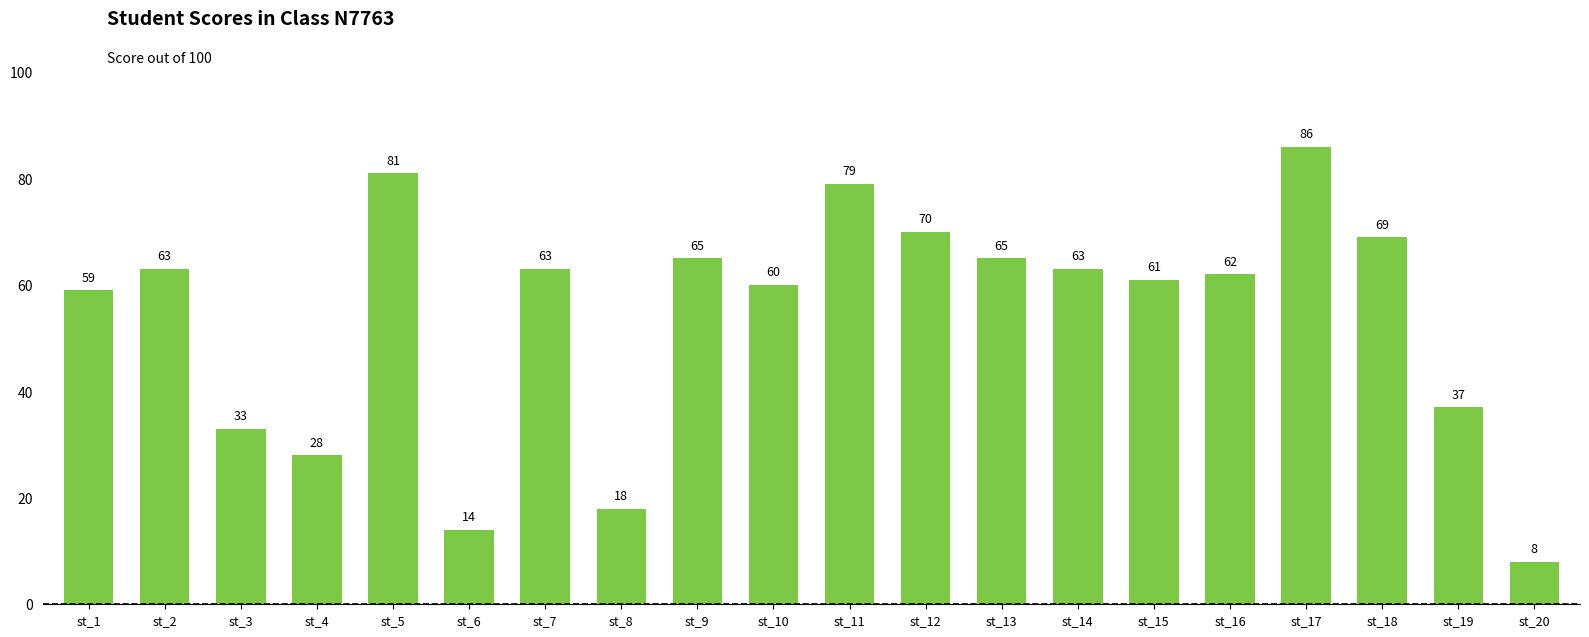

Where is the data nearest to the value 47?

st_19